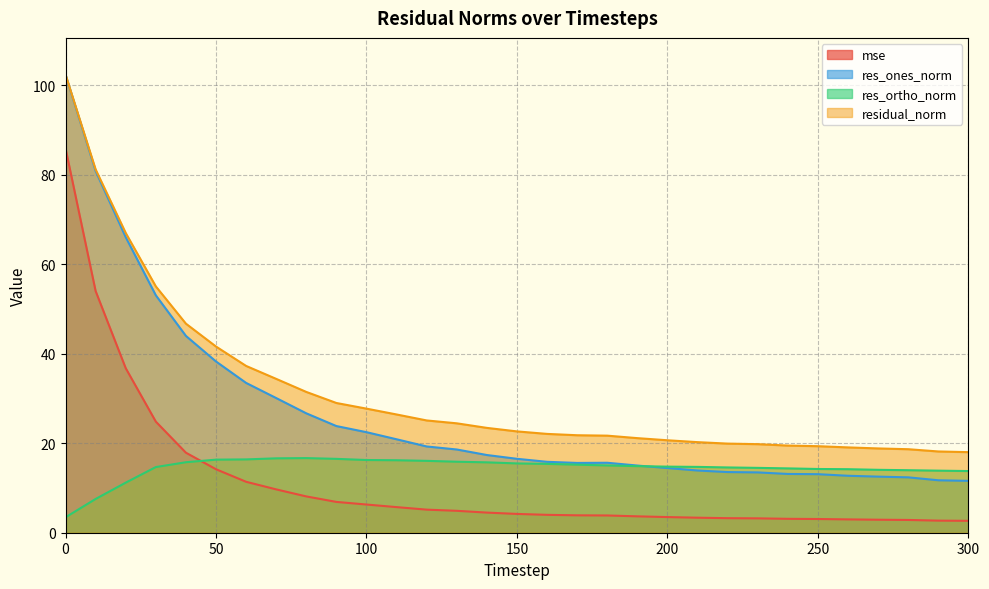

Rank the categories by mse value from lowest to highest.

300, 290, 280, 270, 260, 250, 240, 230, 220, 210, 200, 190, 180, 170, 160, 150, 140, 130, 120, 110, 100, 90, 80, 70, 60, 50, 40, 30, 20, 10, 0